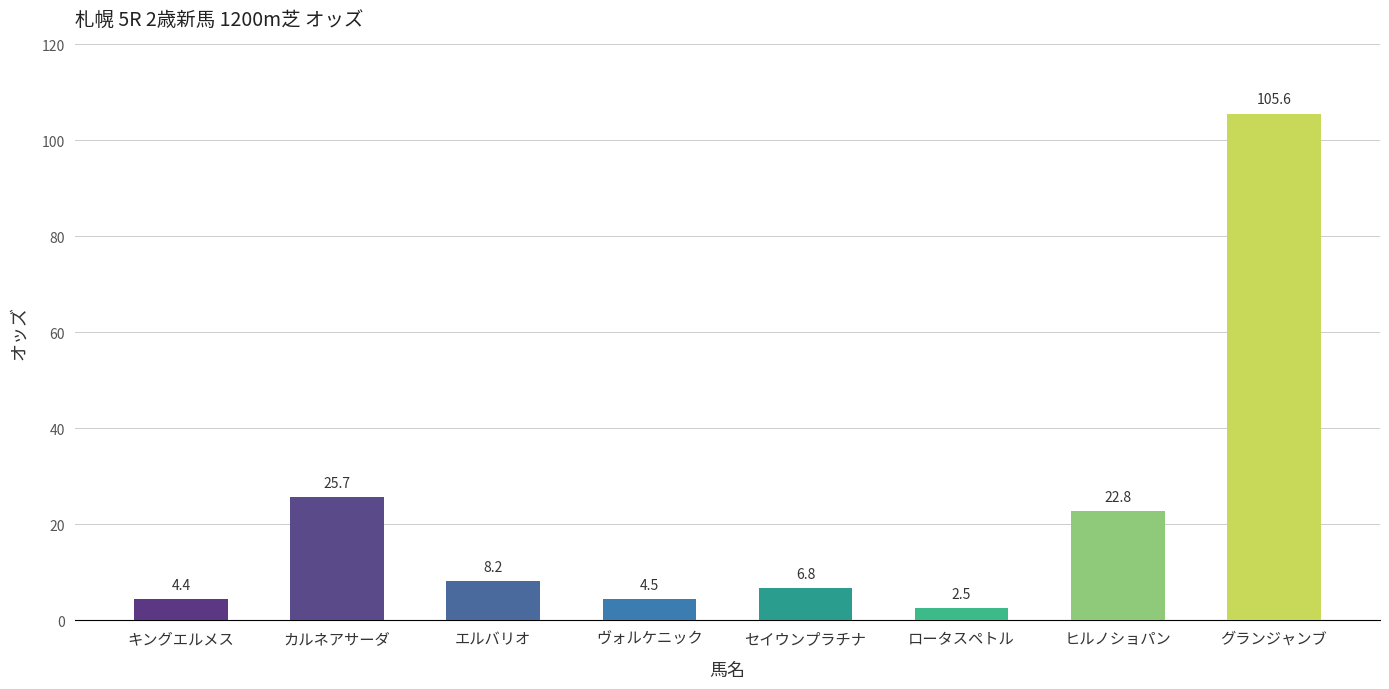

How many data points are above 8?

4